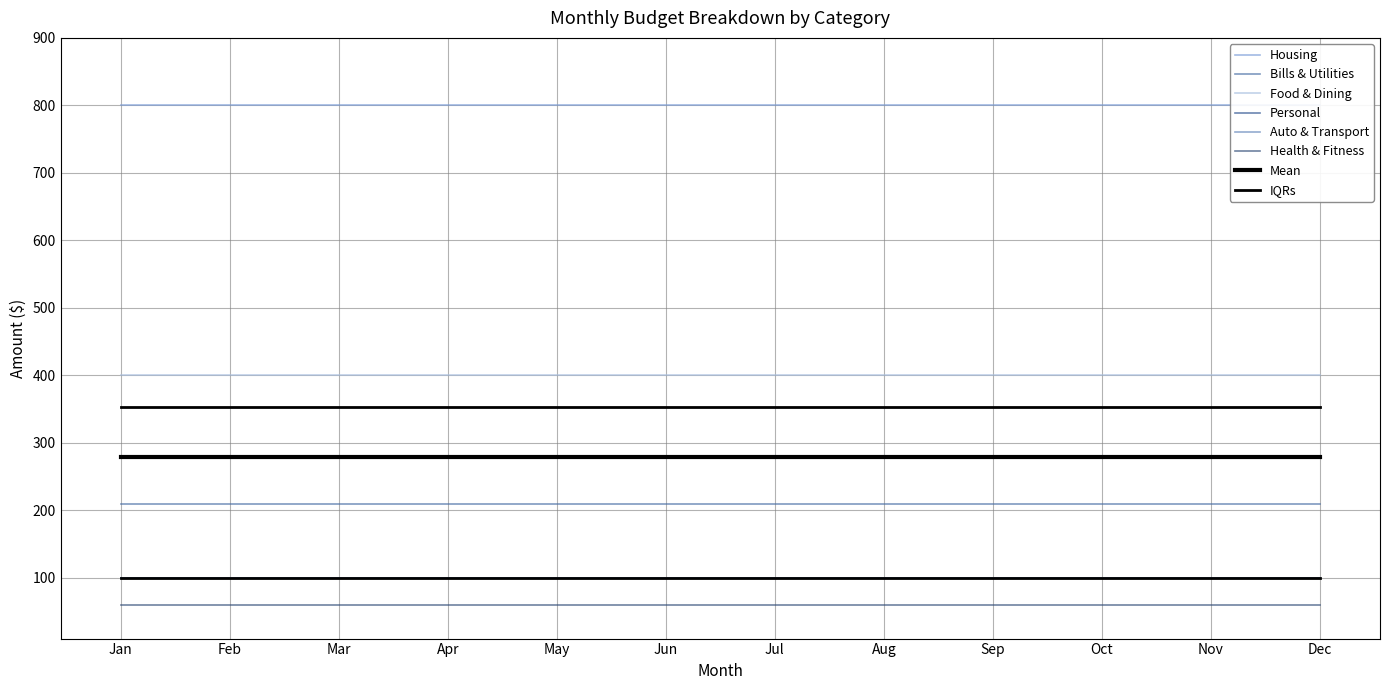

What is the minimum value for Housing?

800